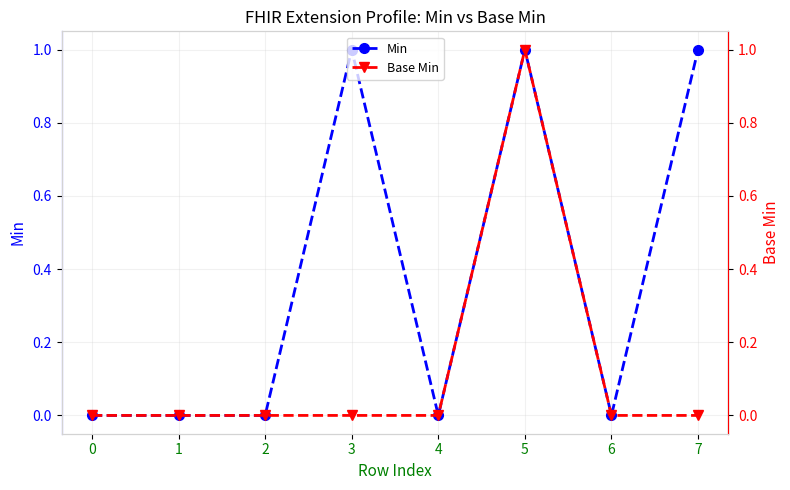

What is the highest value of the Base Min series?

1